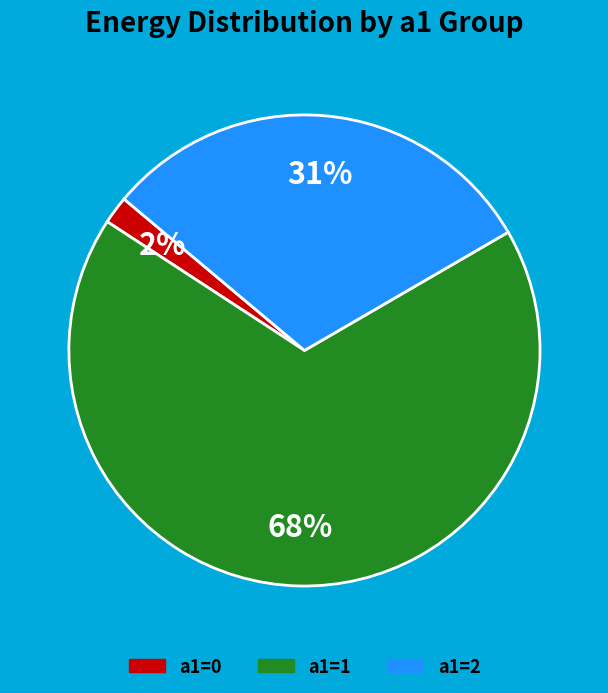

To the nearest percent, what is the average slice percentage?

33%